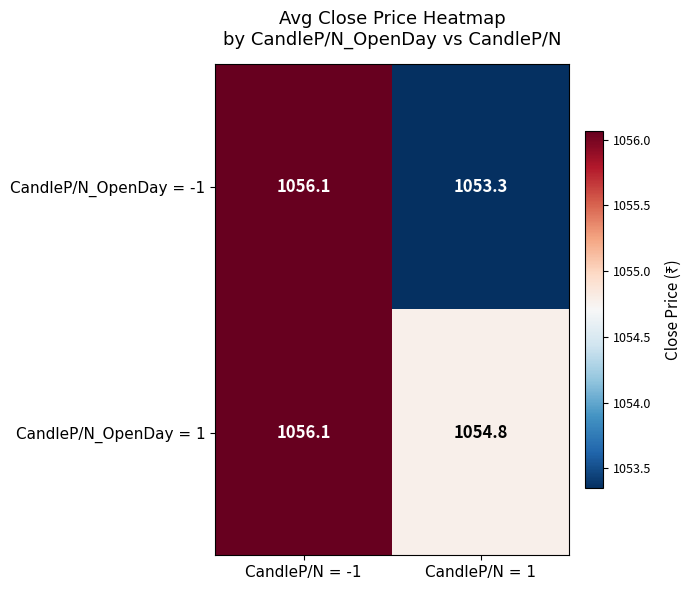

Reading right to left, what are all the values shown in this chart?

CandleP/N_OpenDay = -1: 1053.3	1056.1
CandleP/N_OpenDay = 1: 1054.8	1056.1